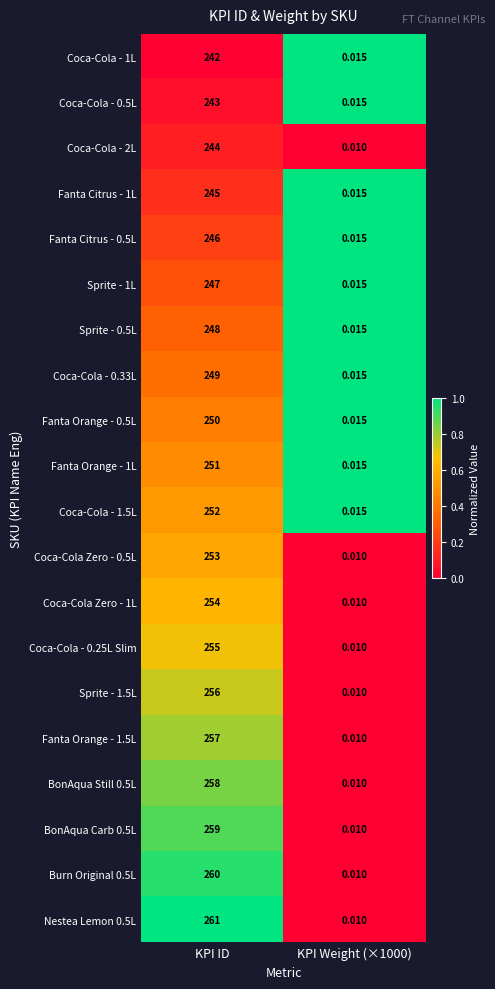

Is the value of Coca-Cola - 1.5L at KPI ID greater than the value of Nestea Lemon 0.5L at KPI ID?

No